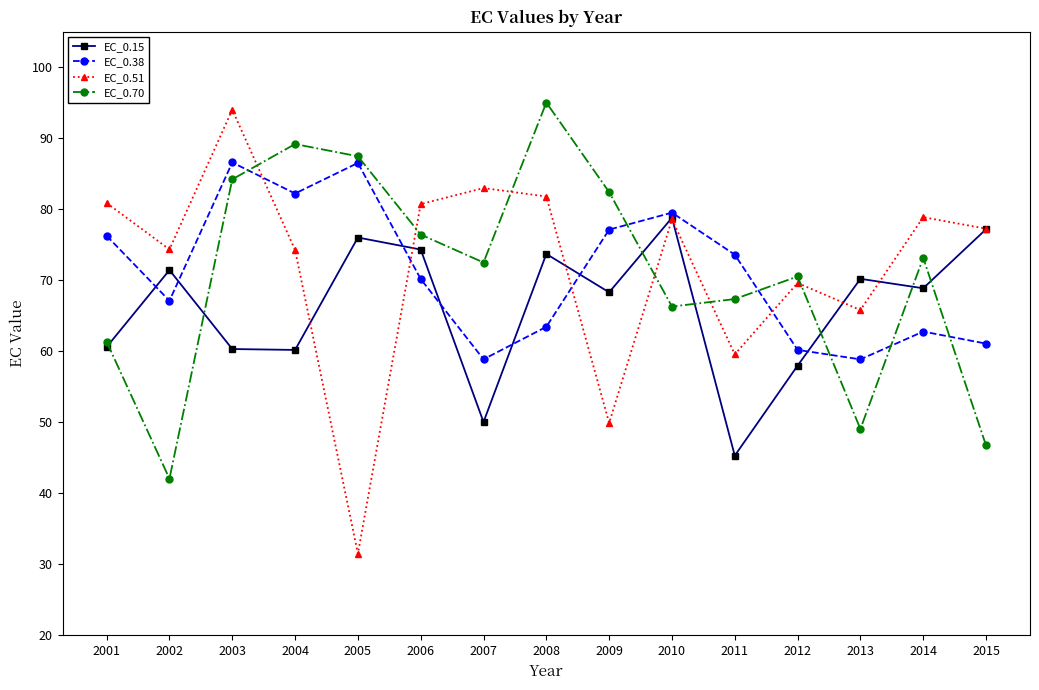

The EC_0.38 series shows 61.1 at 2015. True or false?

True